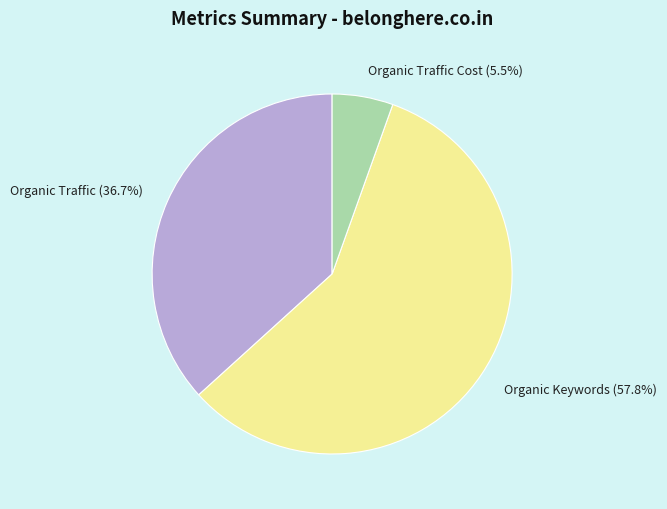

How much of the chart is everything except Organic Traffic (36.7%)?

63.3%